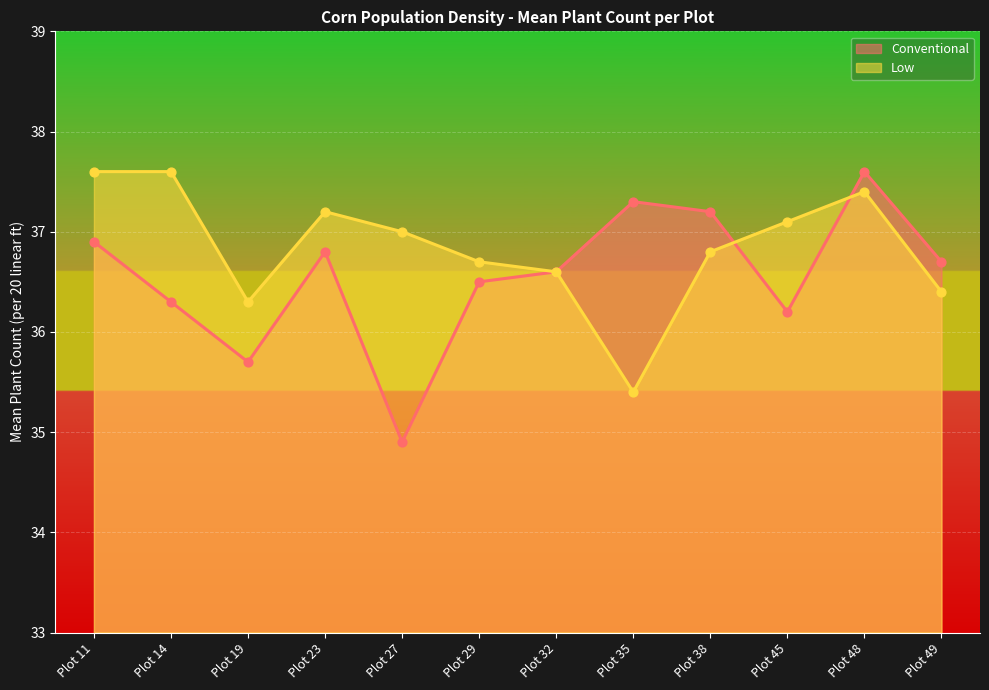

What are all the series names shown in the legend?

Conventional, Low